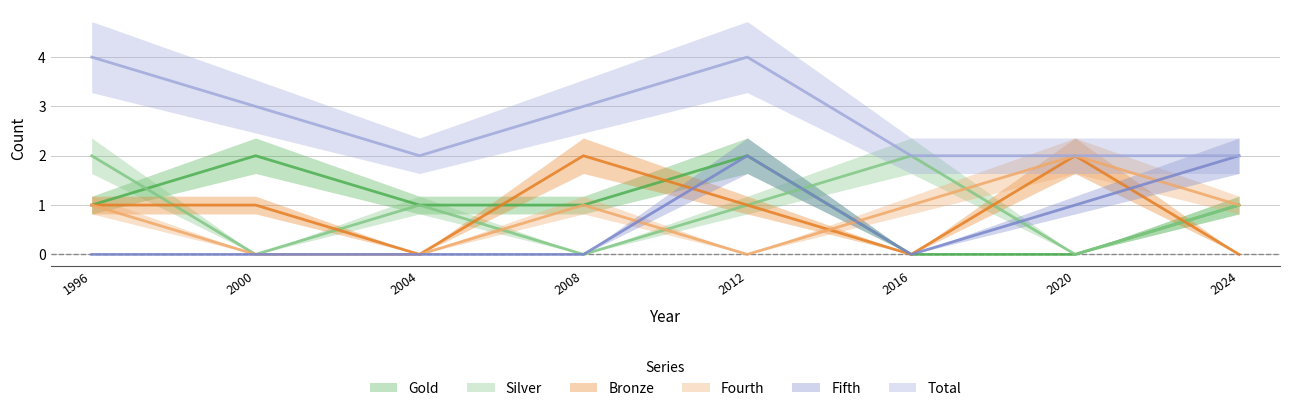

True or false: Total and Bronze cross at least once.

False